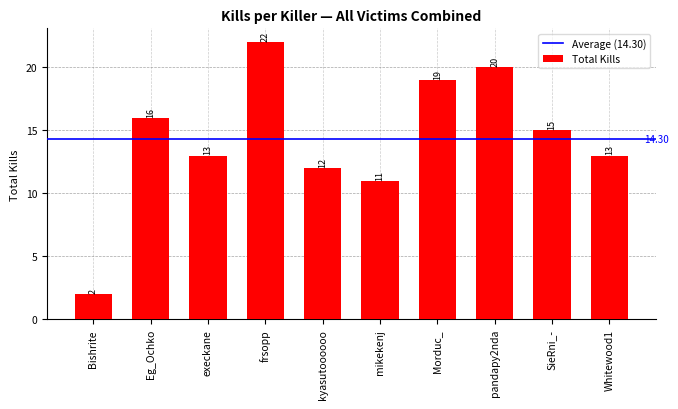

What is the sum of the values at Morduc_ and mikekenj?

30